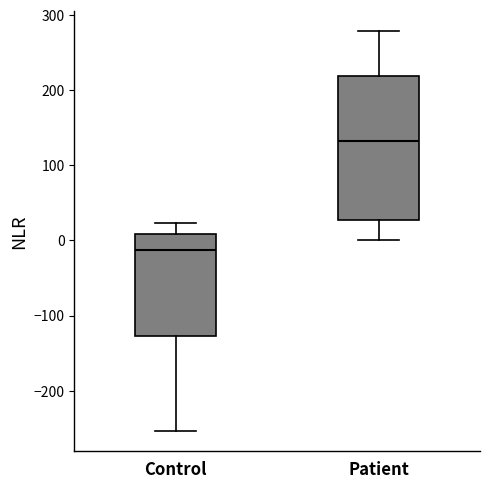

Which box has the highest median line?

Patient